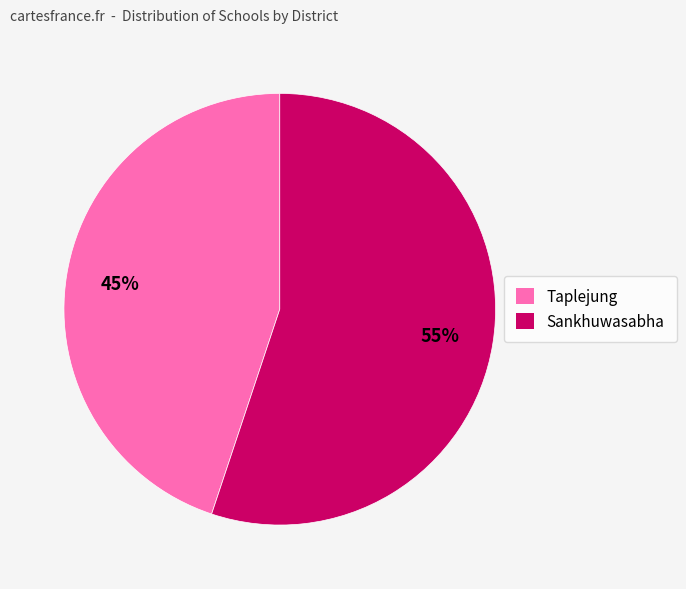

True or false: Taplejung accounts for 53% of the total.

False